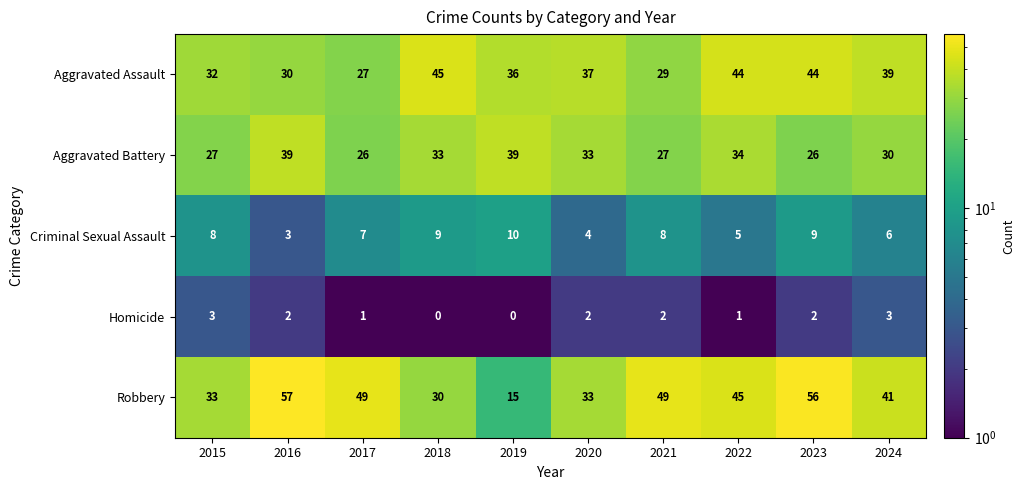

What is the average value of the Aggravated Battery series?

31